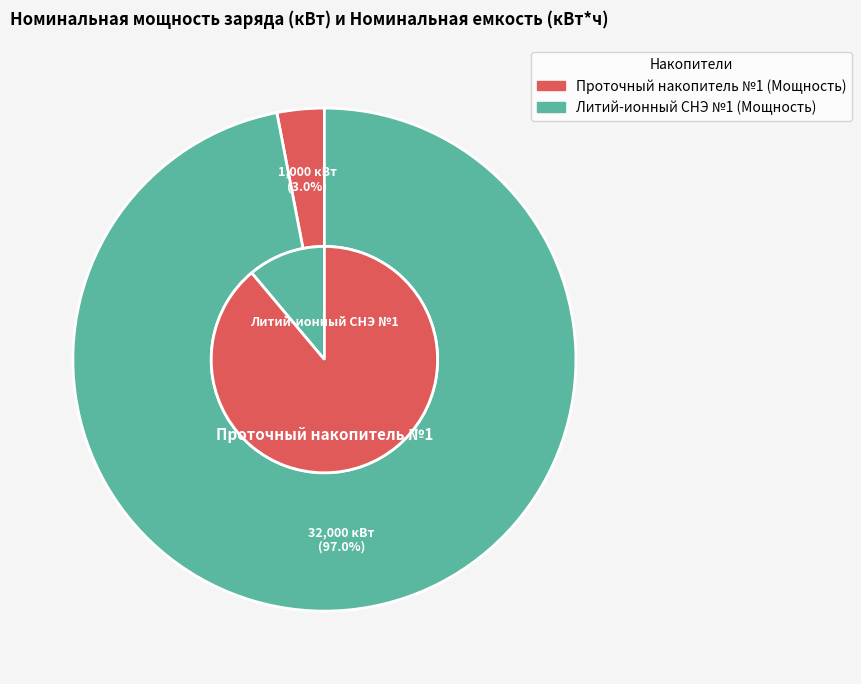

True or false: Литий-ионный СНЭ №1 accounts for 99% of the total.

False